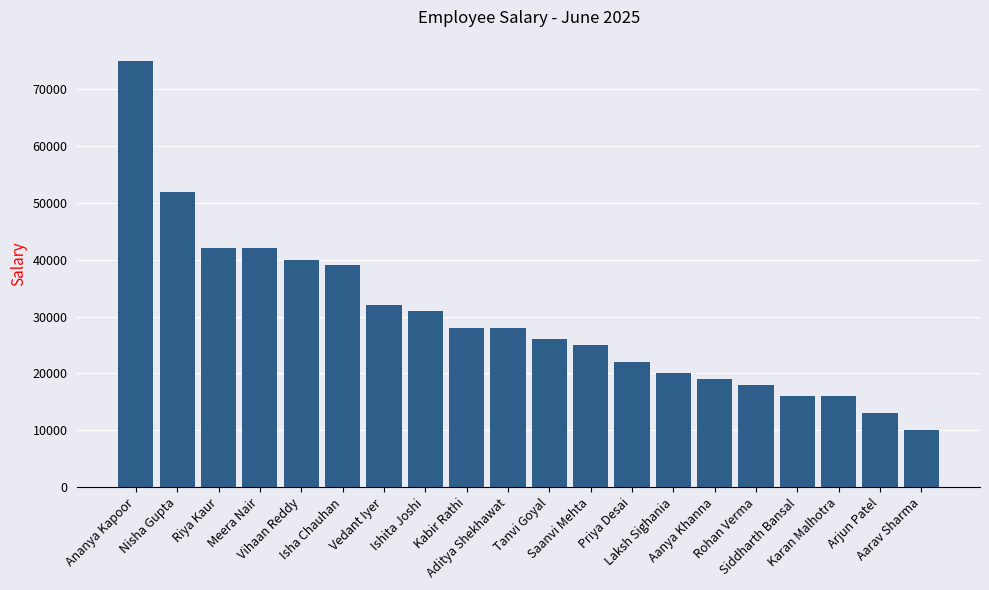

What position from the left is Vihaan Reddy?

5